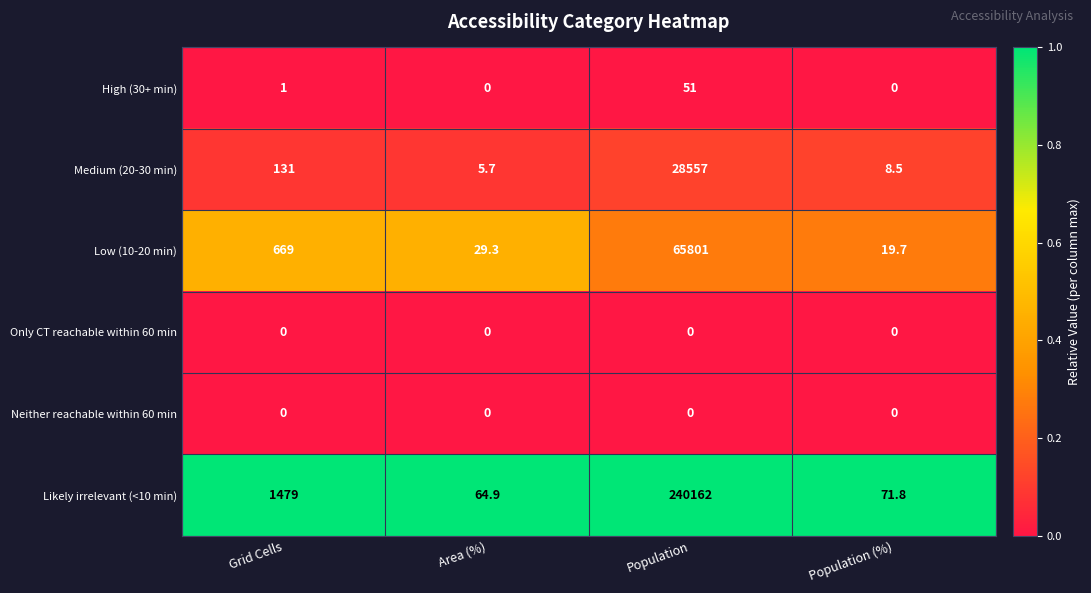

What is the greatest value displayed?

240162.0